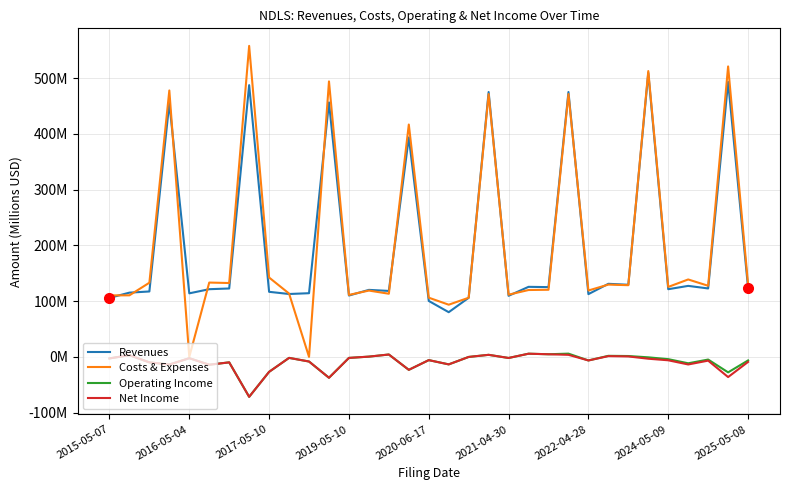

Does the chart display data point markers on the line(s)?

No